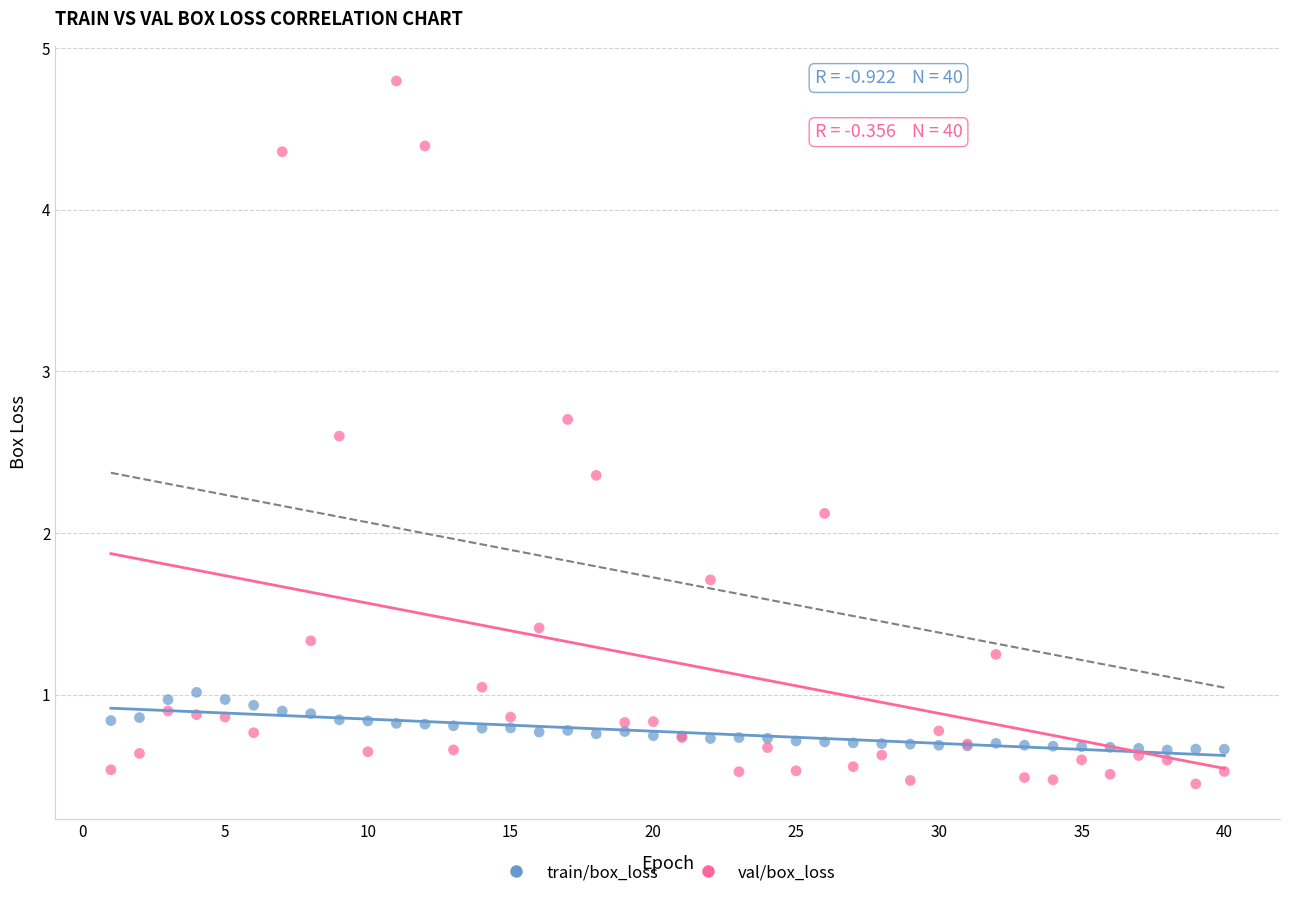

Which series contains the highest Y value?

val/box_loss